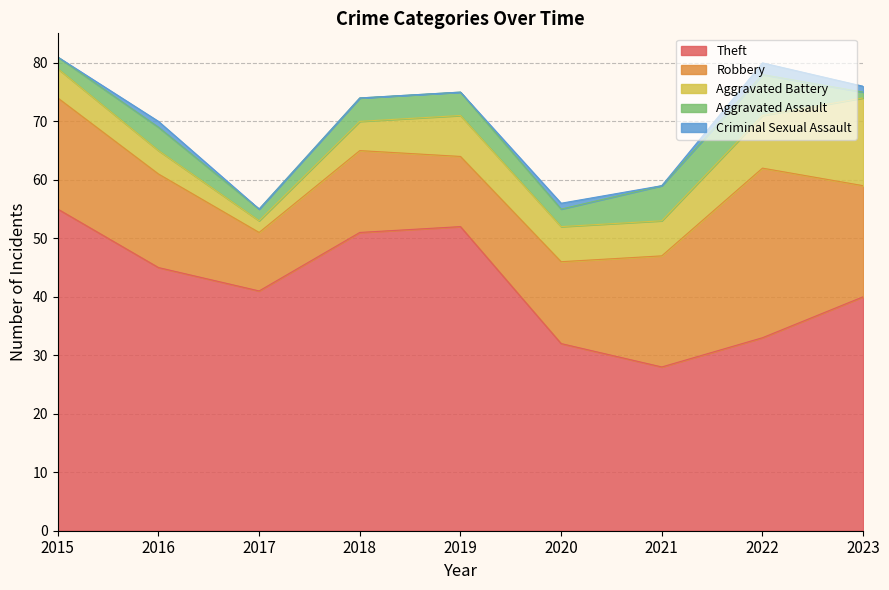

Does the chart display data point markers on the line(s)?

No